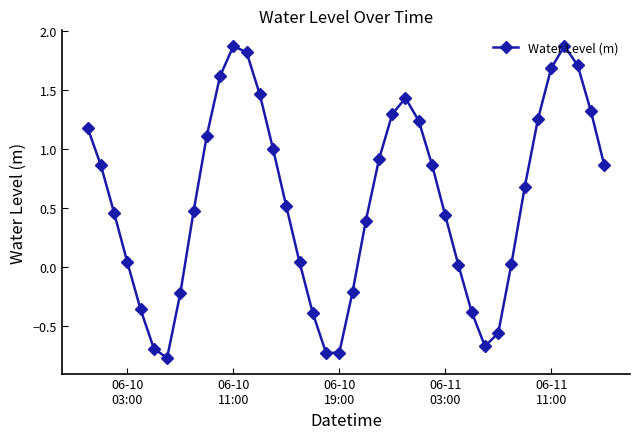

How many positive values are there?

29